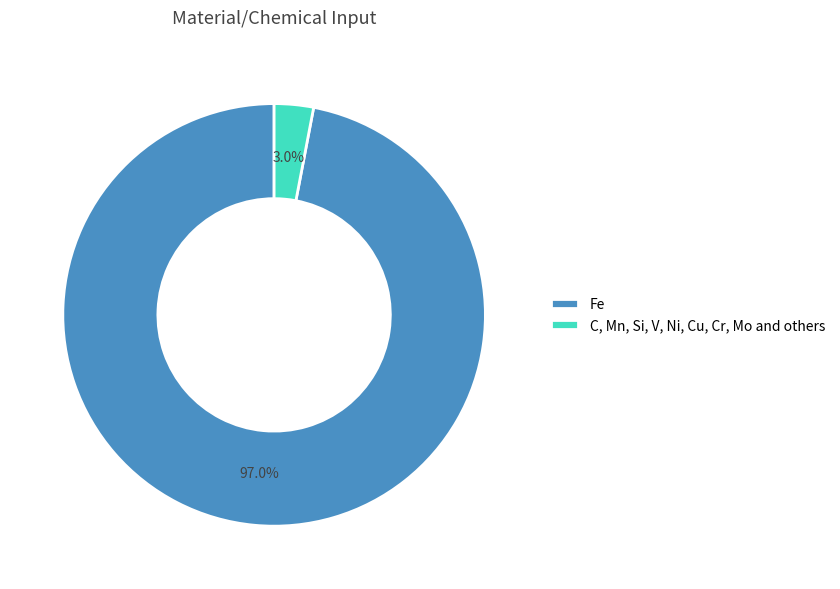

What percentage do C, Mn, Si, V, Ni, Cu, Cr, Mo and others and Fe together represent?

100.0%